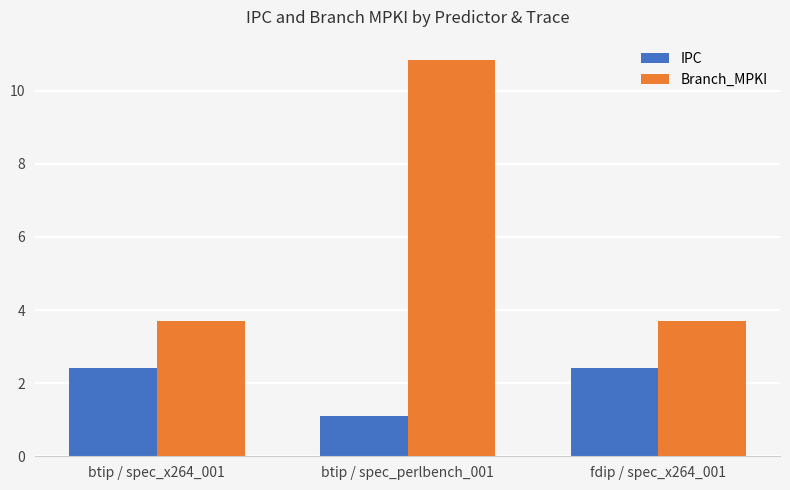

Which series has the largest total across all categories?

Branch_MPKI